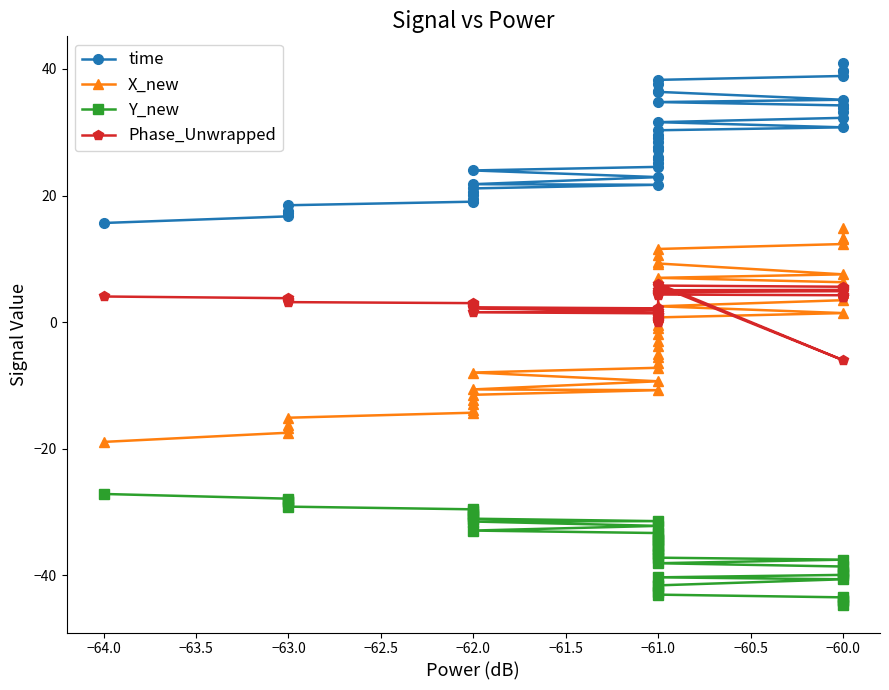

Reading right to left, extract all data points from this chart.

time: 40.9	39.7	39.6	38.9	38.3	37.7	36.5	36.4	35.1	34.8	34.2	33.8	33.1	32.3	31.6	30.8	30.3	29.5	29.2	28.5	27.7	27.1	26.2	25.8	25.1	24.5	24.0	22.9	21.8	21.7	21.1	20.5	20.0	19.4	19.0	18.5	17.6	17.3	16.7	15.7
X_new: 14.8	13.3	13.2	12.3	11.6	10.7	9.4	9.3	7.5	7.0	6.3	5.6	4.7	3.5	2.5	1.4	0.7	-0.5	-1.0	-1.9	-2.9	-3.8	-5.1	-5.6	-6.5	-7.2	-8.0	-9.3	-10.6	-10.8	-11.5	-12.3	-12.9	-13.8	-14.3	-15.1	-16.3	-16.7	-17.5	-18.9
Y_new: -44.8	-44.0	-44.0	-43.5	-43.1	-42.6	-41.7	-41.6	-40.6	-40.3	-39.9	-39.6	-39.3	-38.6	-38.1	-37.5	-37.2	-36.7	-36.4	-35.9	-35.4	-34.9	-34.4	-34.2	-33.7	-33.3	-32.9	-32.2	-31.5	-31.4	-31.1	-30.6	-30.3	-29.8	-29.6	-29.2	-28.5	-28.3	-27.9	-27.2
Phase_Unwrapped: 3.9	4.0	4.1	4.2	4.4	4.4	4.6	4.7	4.9	5.0	5.1	5.2	5.4	5.6	5.8	-6.0	6.1	0.1	0.1	0.3	0.5	0.7	0.9	1.1	1.2	1.4	1.6	1.8	2.2	2.2	2.3	2.6	2.7	2.8	3.0	3.2	3.4	3.5	3.8	4.0